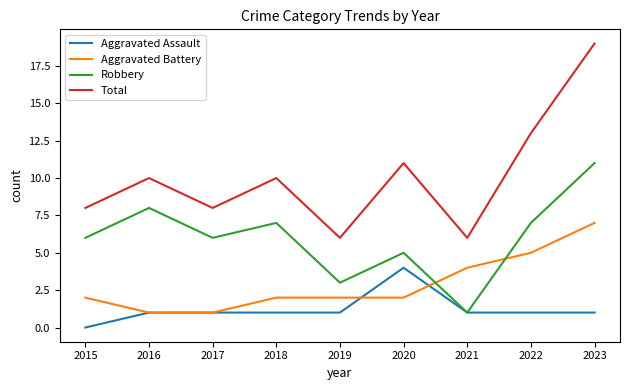

What value does the Robbery series have at 2023, to the nearest 10?

10